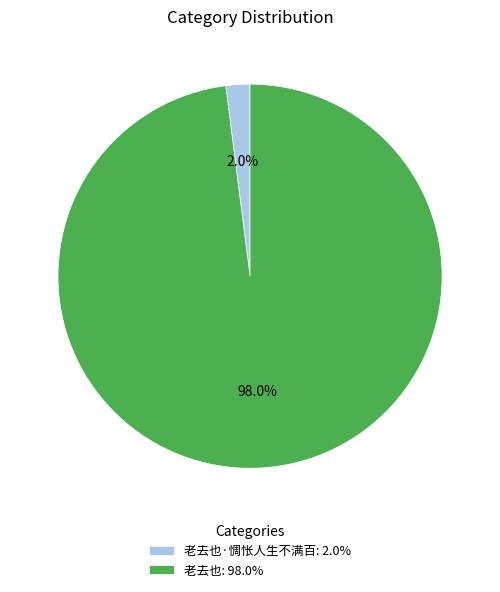

Count the number of slices in the pie.

2